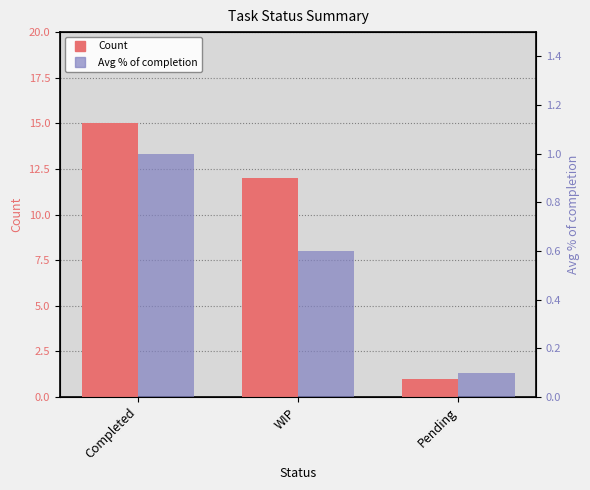

Which category has the highest value in the Count series?

Completed